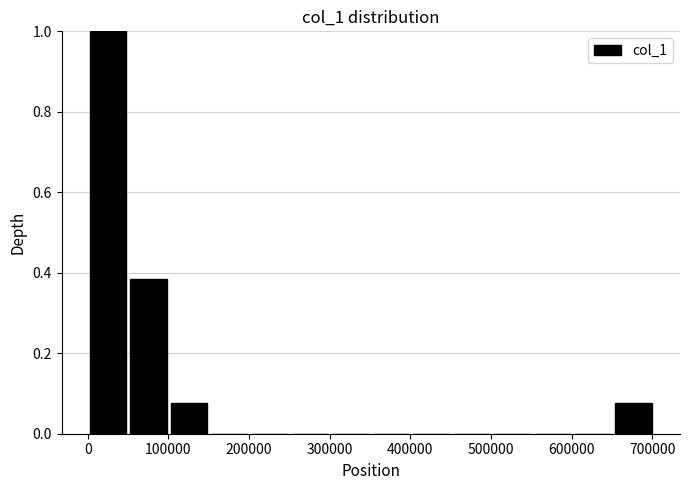

Reading left to right, list every bar in this chart as the range it spans on the x-axis followed by its height. Neither the bar edges nor the heights are printed on the chart, so give them approximately, as read against the axes.

0 to 50000: 1.00
50000 to 100000: 0.38
100000 to 150000: 0.08
150000 to 200000: 0
200000 to 250000: 0
250000 to 300000: 0
300000 to 350000: 0
350000 to 400000: 0
400000 to 450000: 0
450000 to 500000: 0
500000 to 550000: 0
550000 to 600000: 0
600000 to 650000: 0
650000 to 700000: 0.08